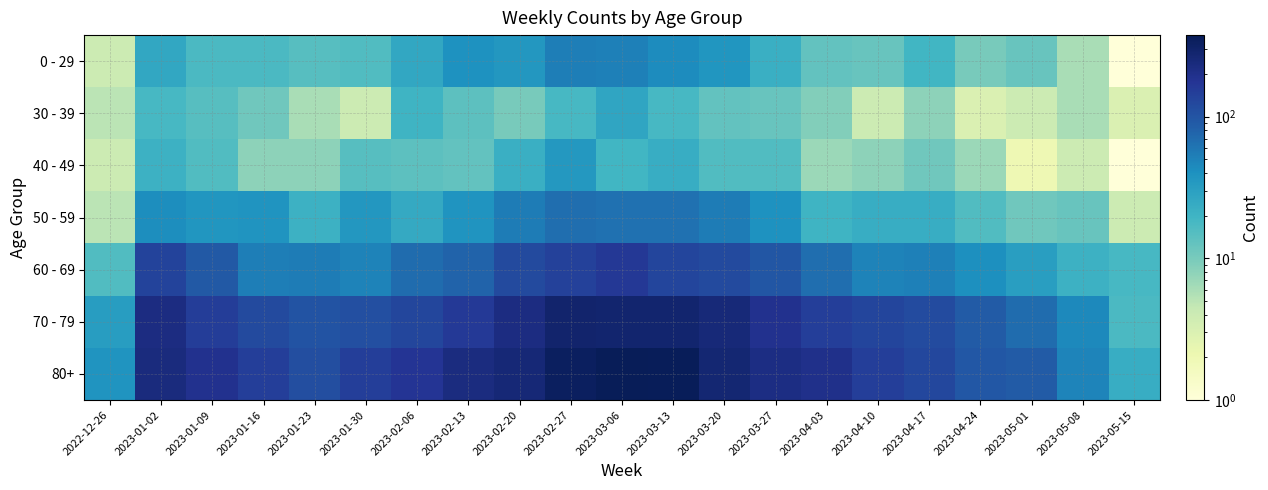

Which series has the widest spread of values?

80+